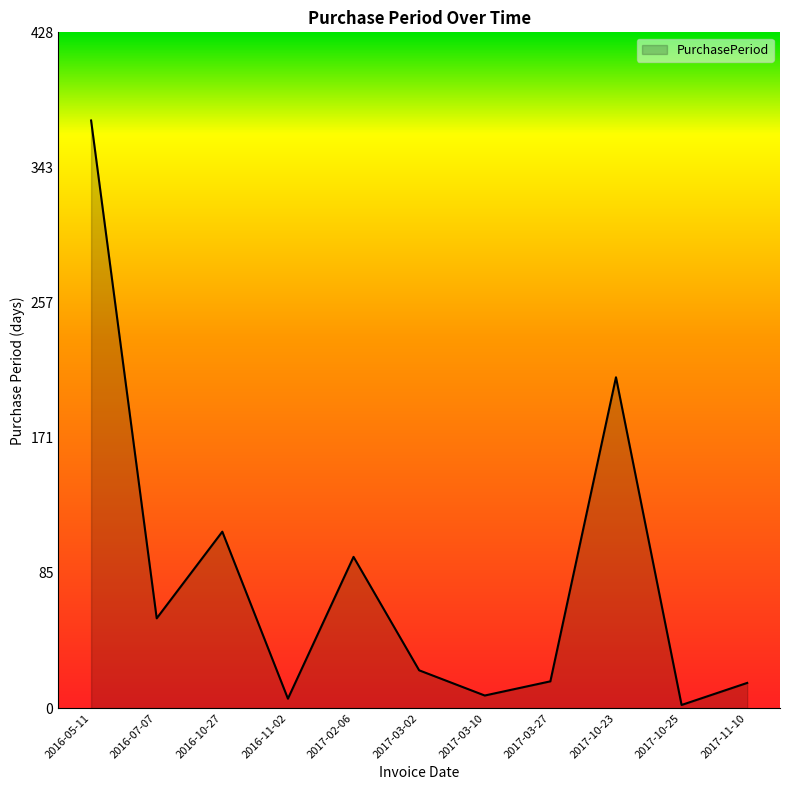

At which category does the chart reach its peak across all series?

2016-05-11